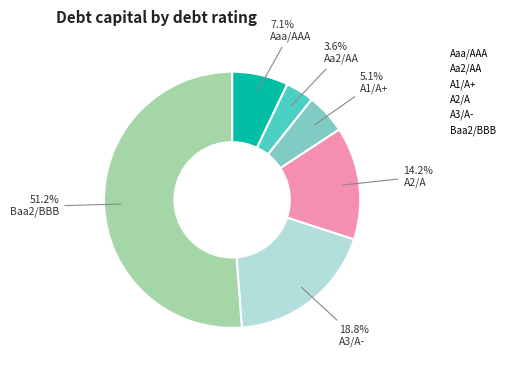

Is there a majority slice in this chart?

Yes